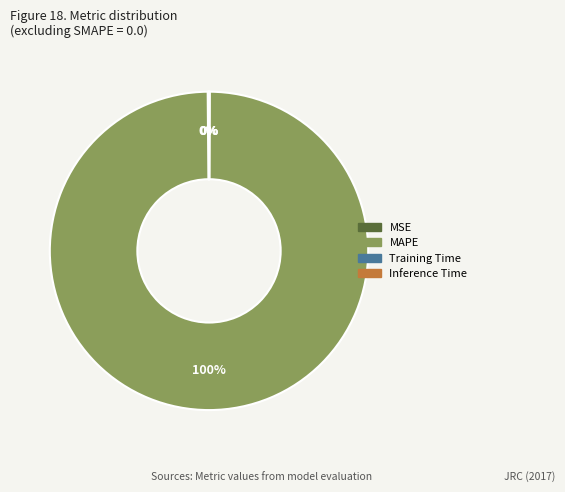

What is the largest slice in the pie chart?

MAPE